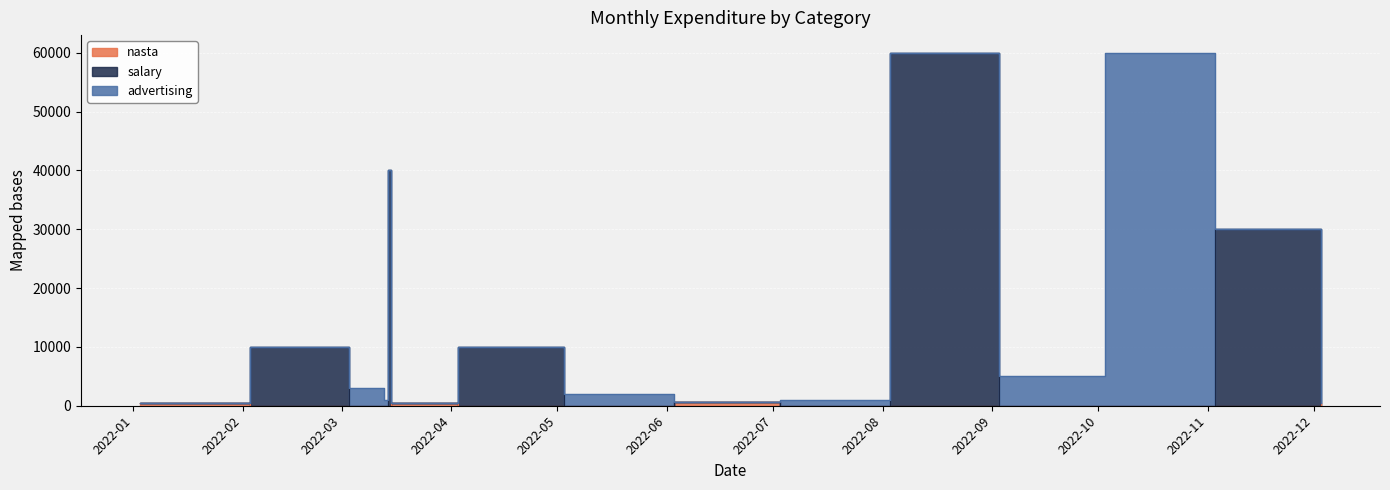

Which series has the largest total across all categories?

salary